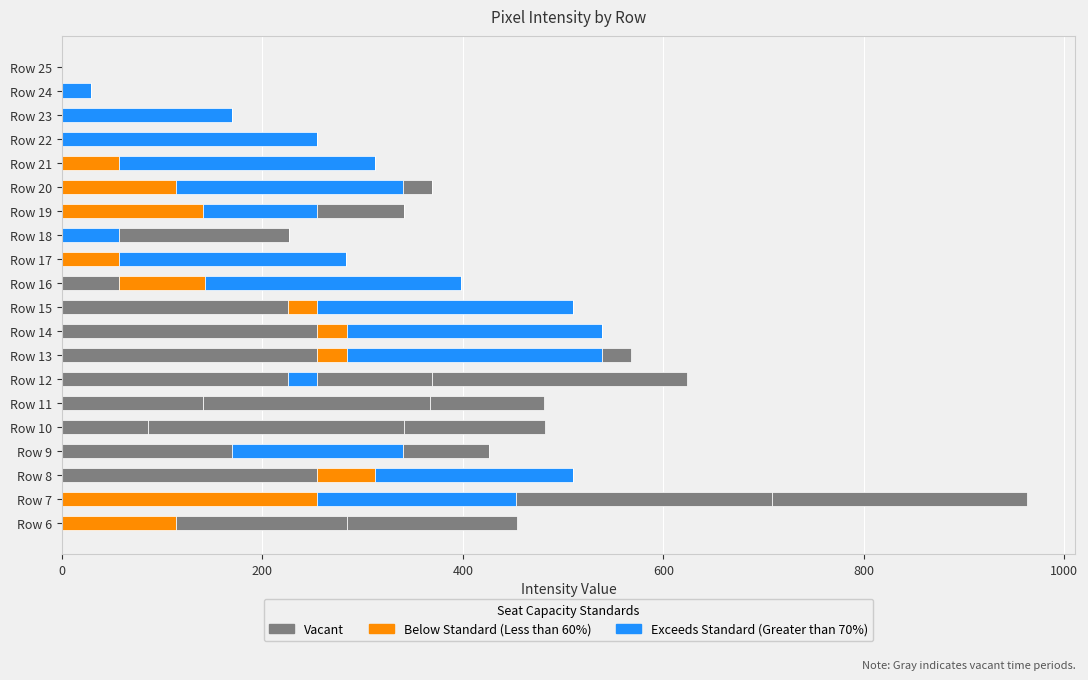

Count the number of data series in this chart.

6